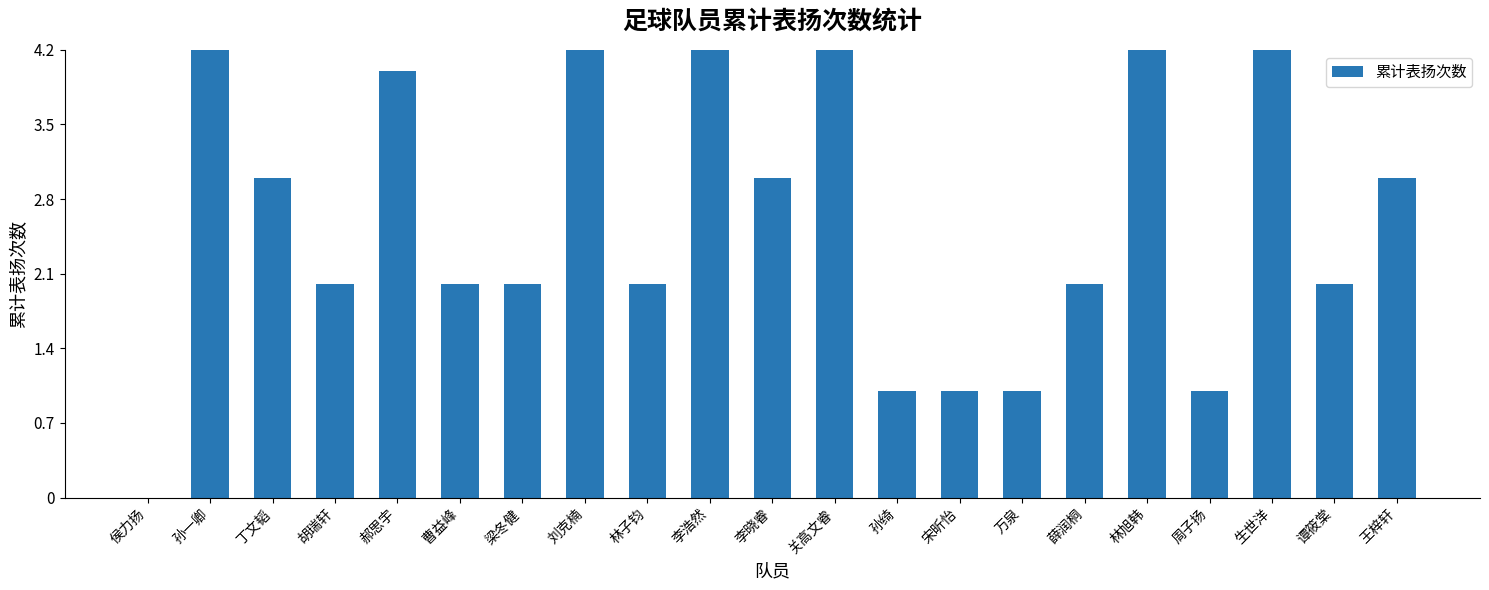

Read the value at 林子钧.

2